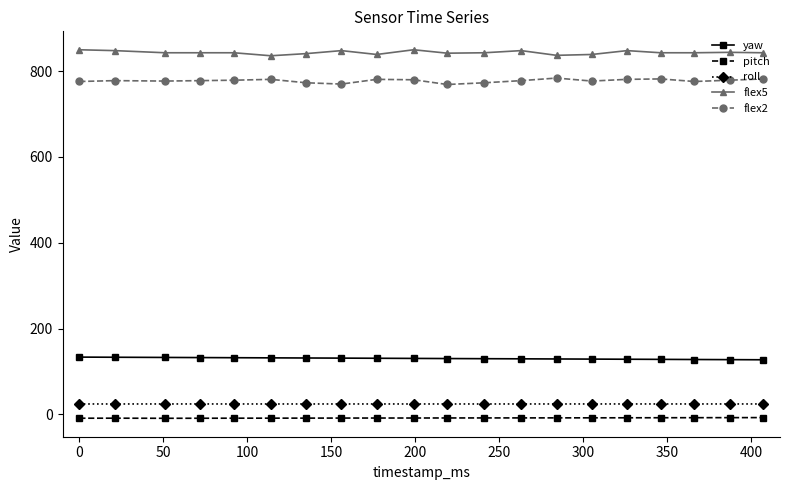

True or false: flex5 and pitch cross at least once.

False